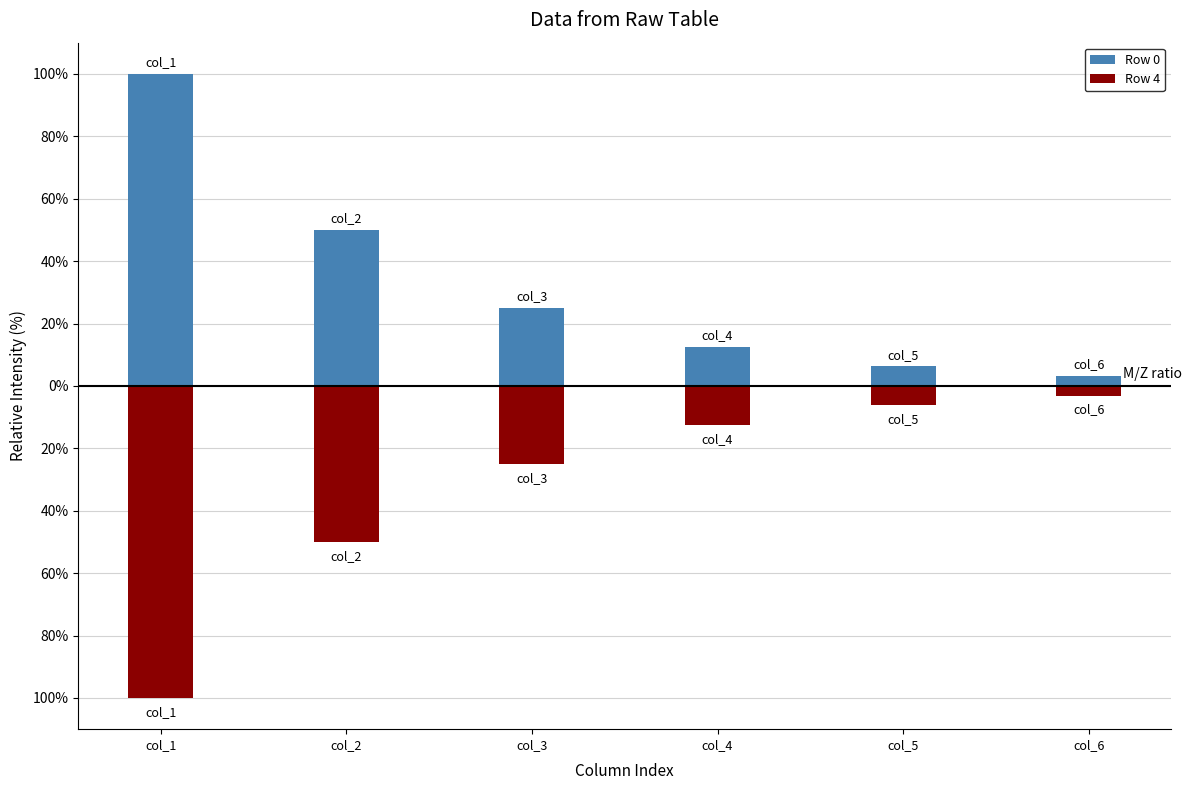

What is the value of the Row 4 bar at the 1st from the left?

-100.0